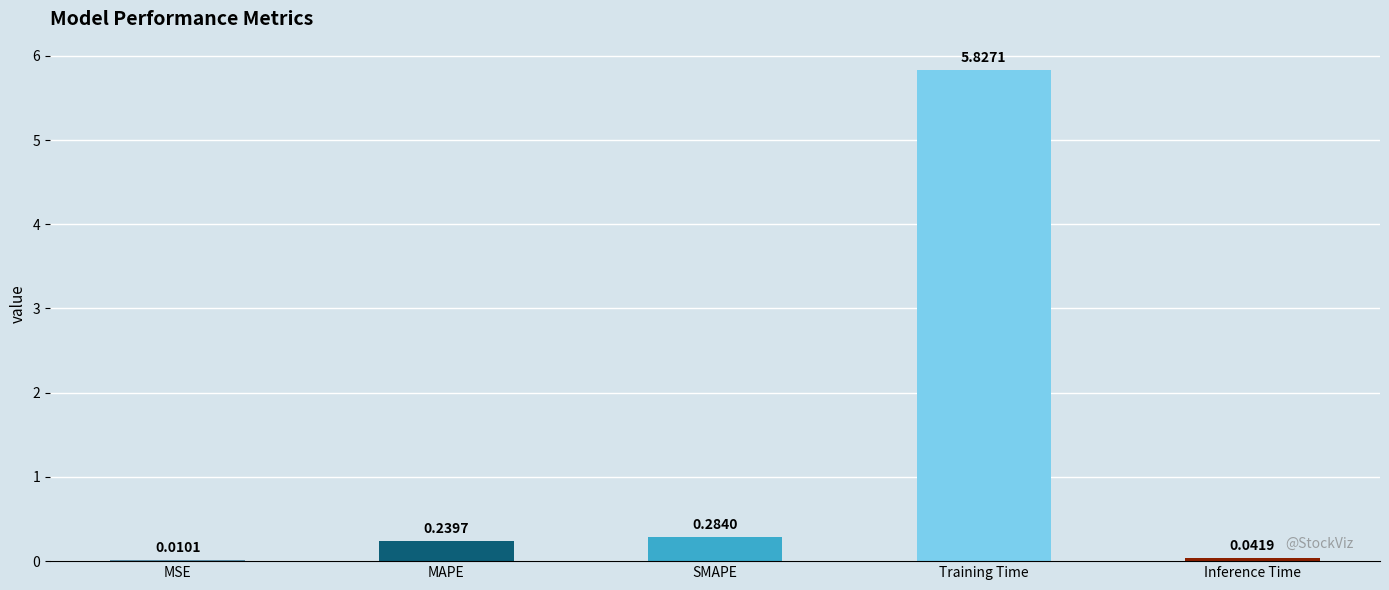

How many distinct data groups are displayed?

1